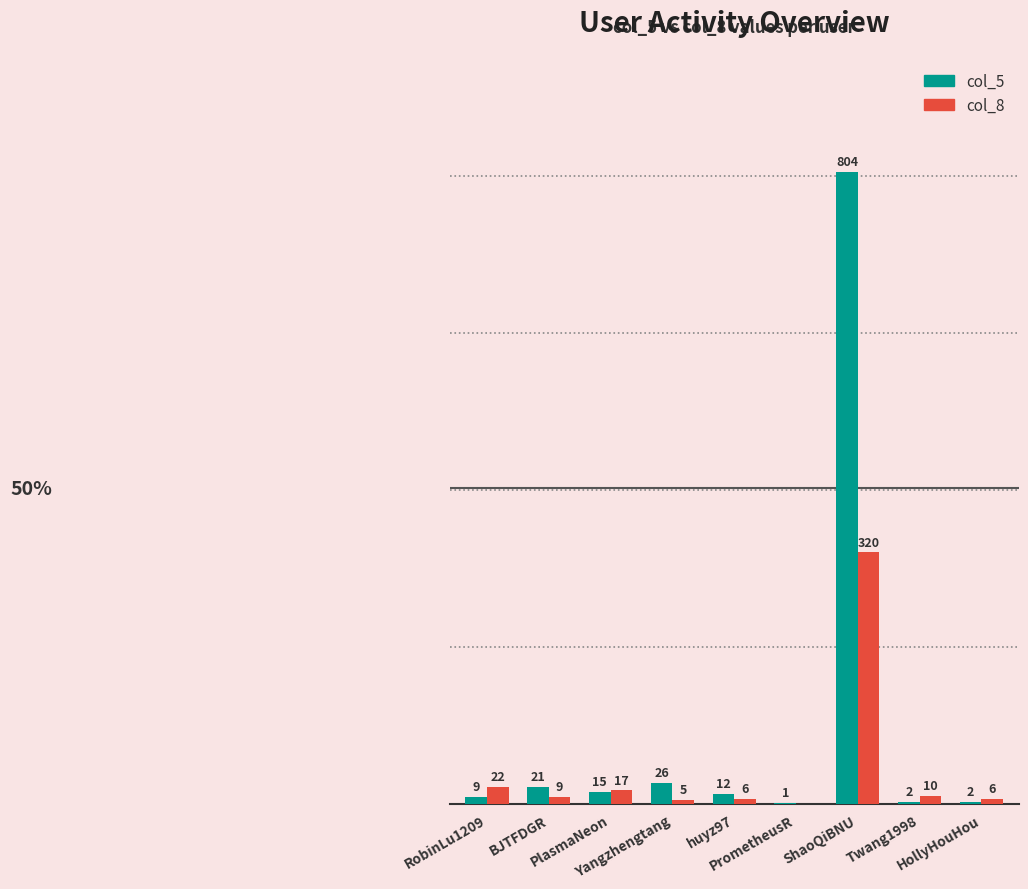

Which series has the largest total across all categories?

col_5